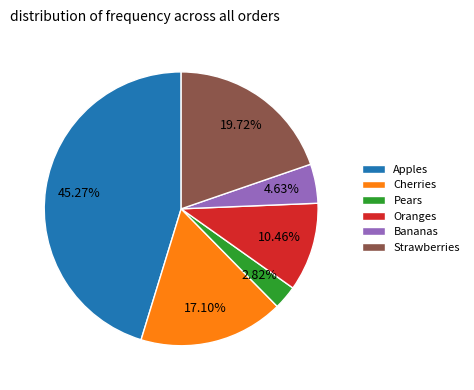

Combined, what portion of the pie is Bananas and Cherries?

21.7%